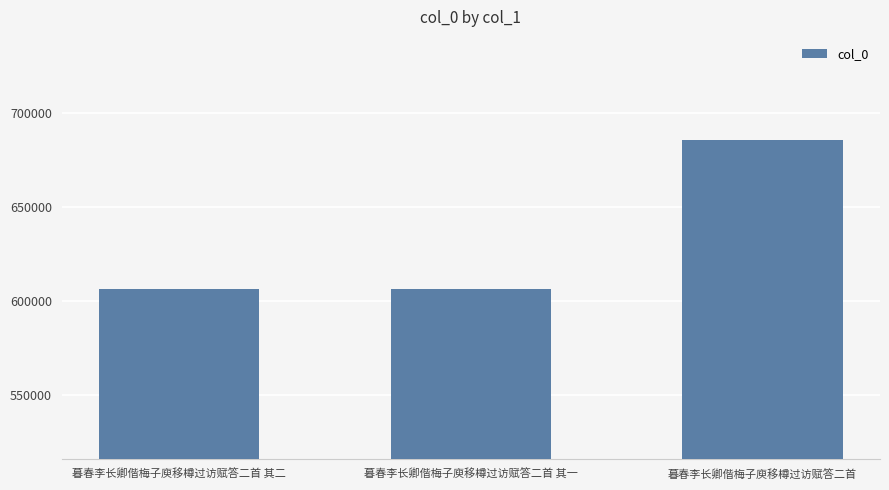

What is the sum of the values at 暮春李长卿偕梅子庾移樽过访赋答二首 and 暮春李长卿偕梅子庾移樽过访赋答二首 其一?

1292424